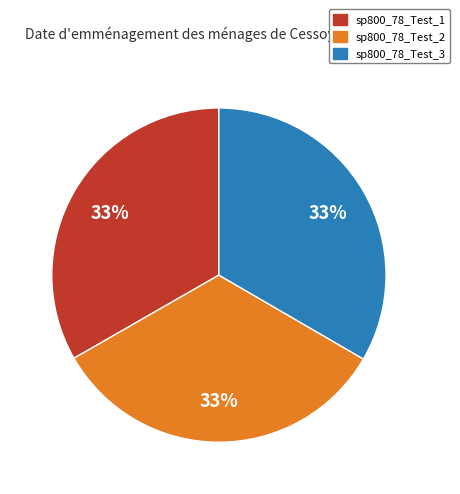

Is it true that sp800_78_Test_1 is 46% of the pie?

False